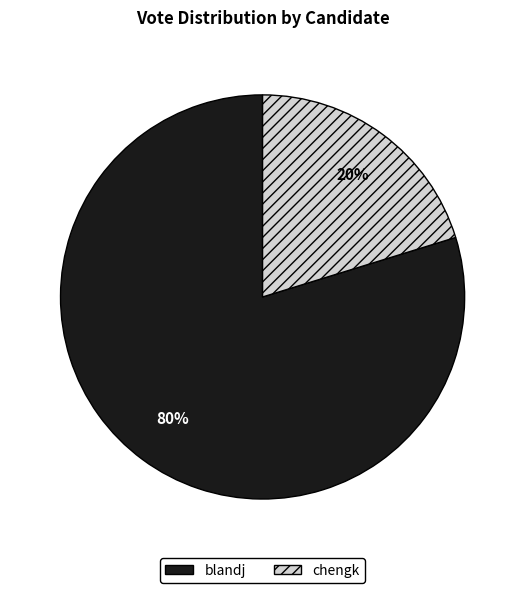

Does chengk account for over 50% of the chart?

No